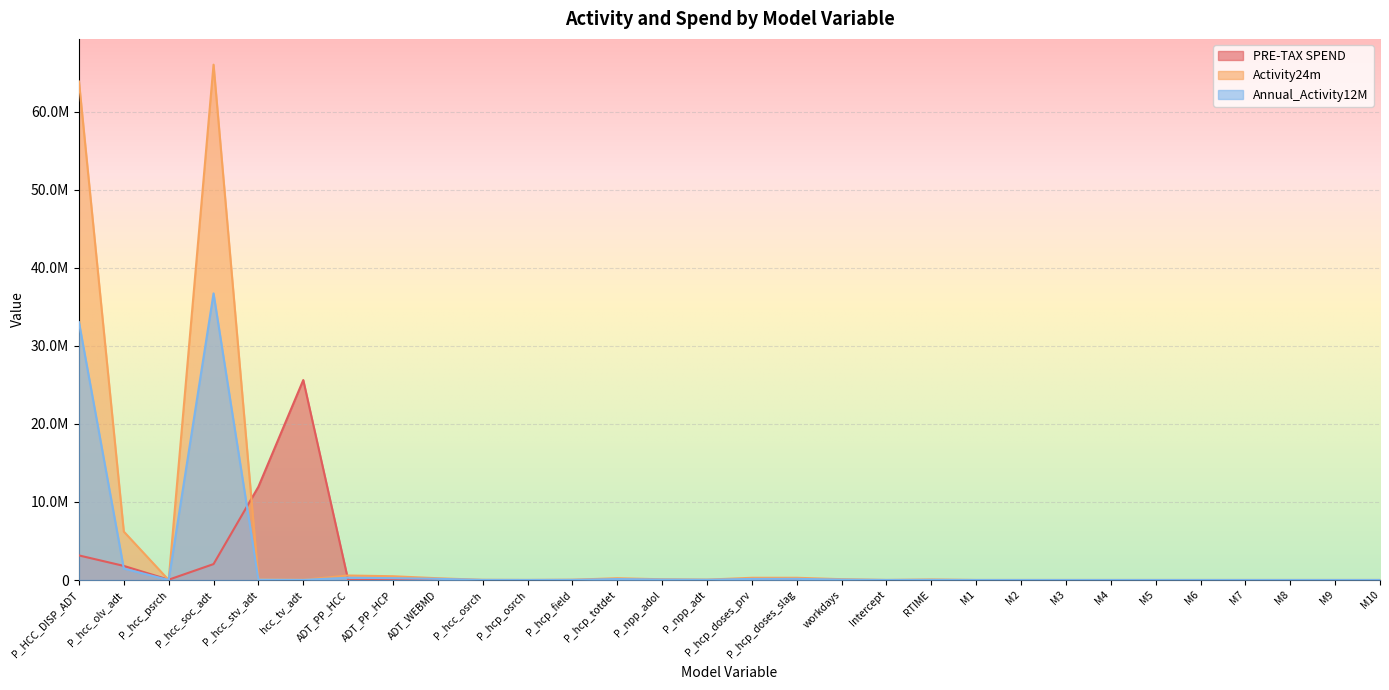

What is the maximum value shown in the chart?

66056361.4